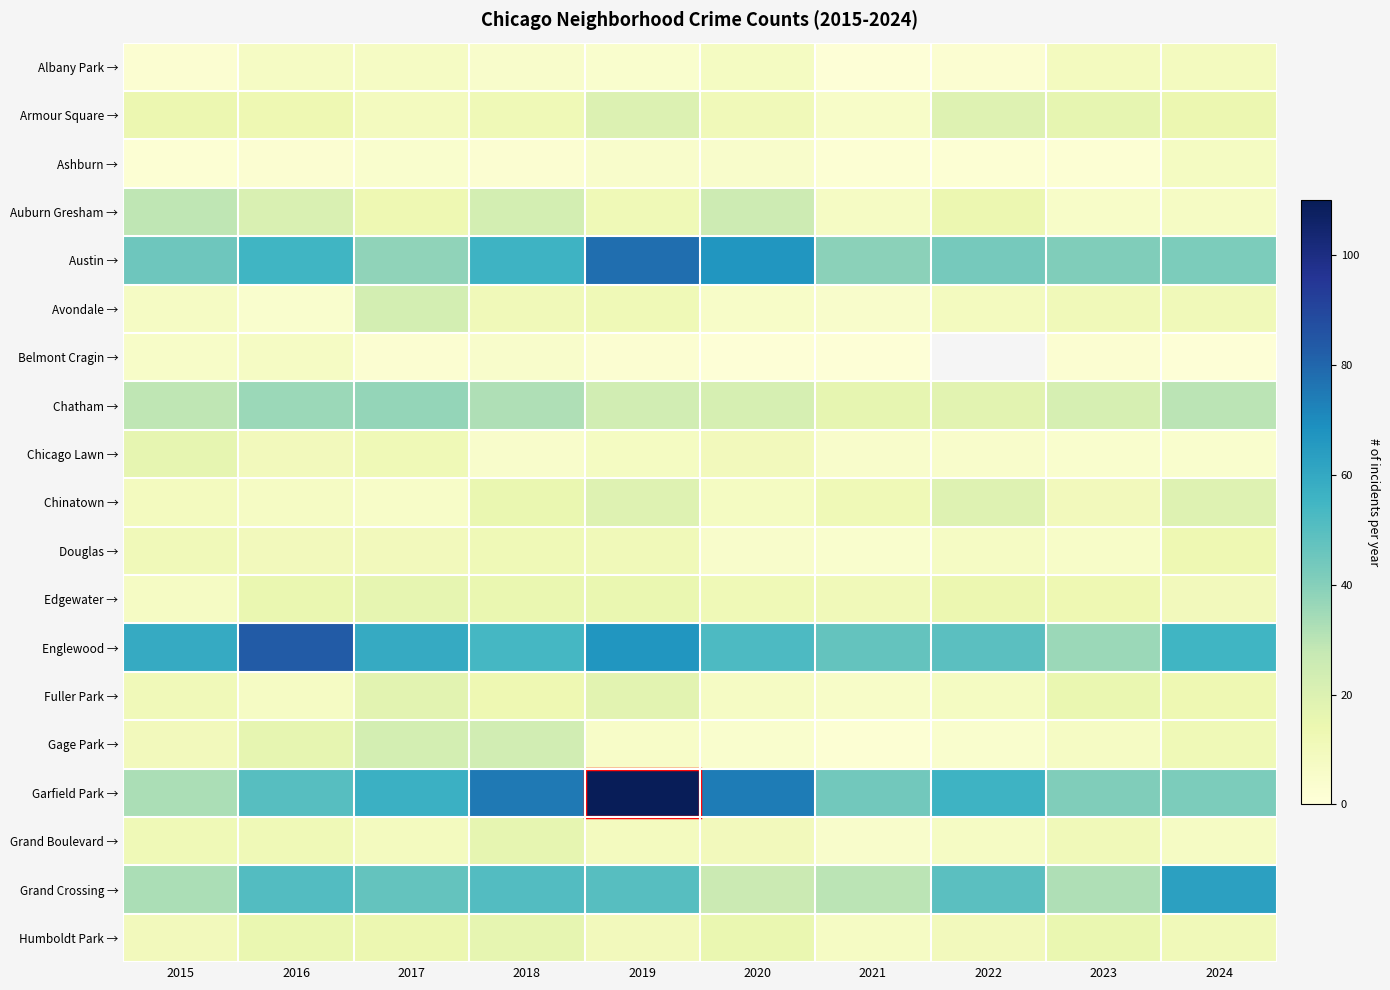

Count the number of categories in the chart.

10